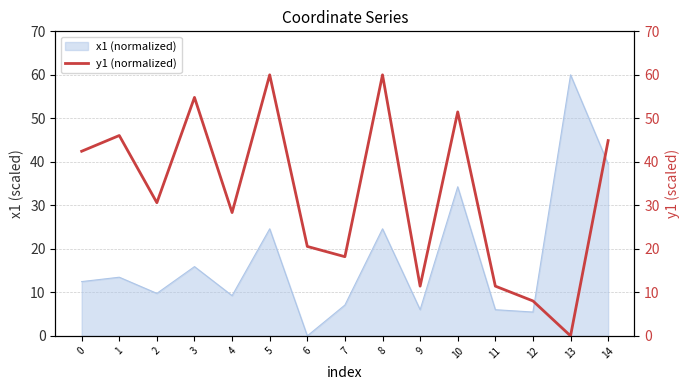

Where is the data nearest to the value 30?

2